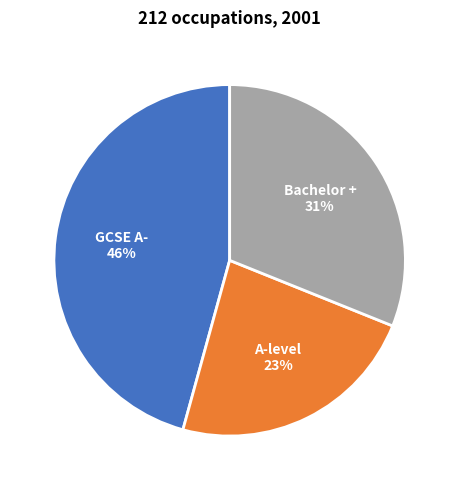

To the nearest percent, what portion does A-level represent?

23%